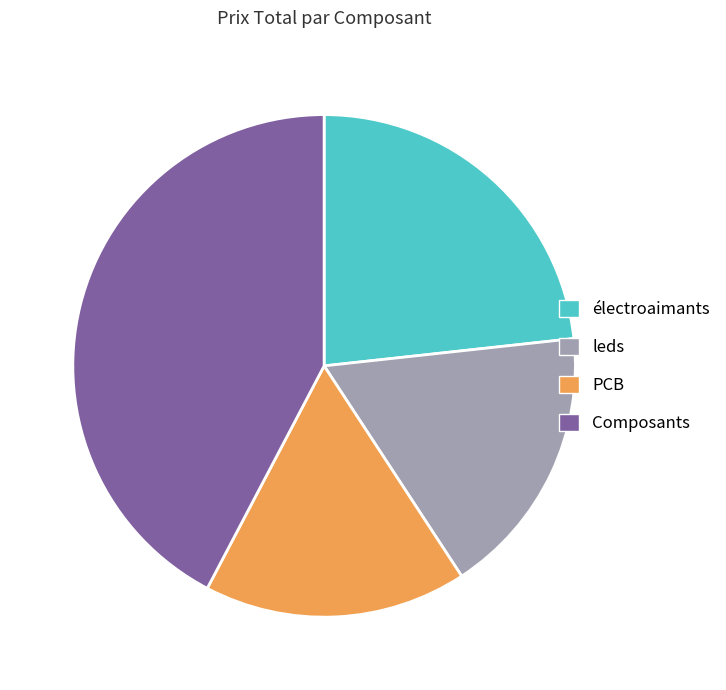

True or false: électroaimants accounts for 16% of the total.

False